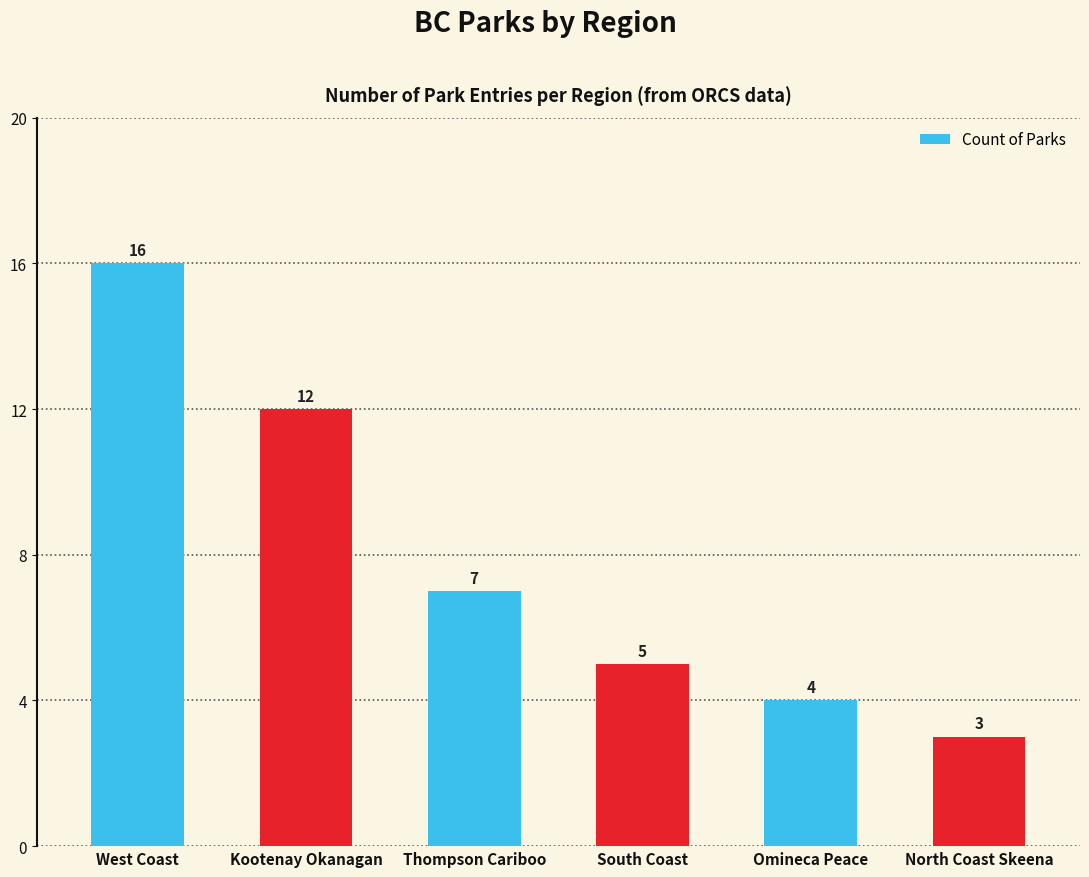

The chart shows a value of 6 at Omineca Peace. True or false?

False